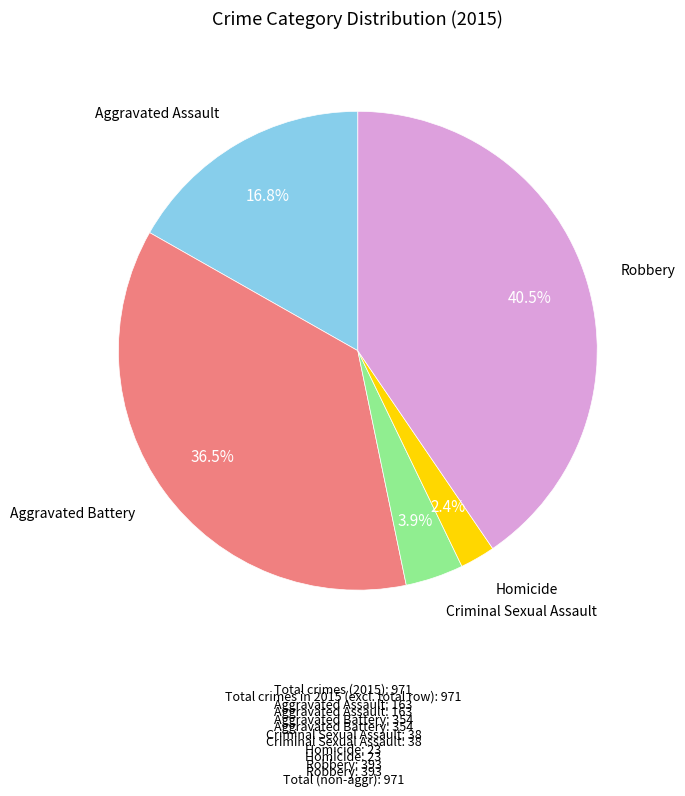

To the nearest percent, what is the combined percentage of Aggravated Battery and Aggravated Assault?

53%